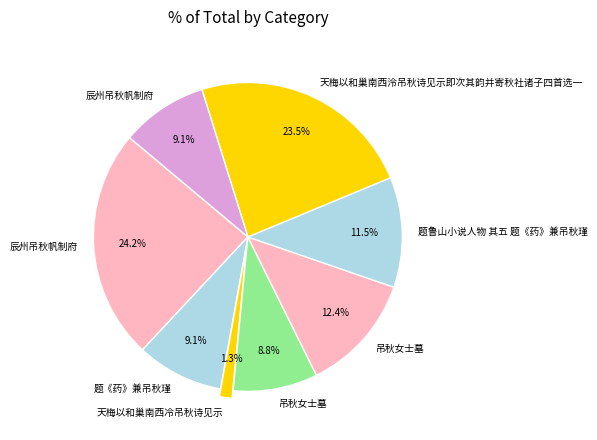

How many slices are in this pie chart?

8